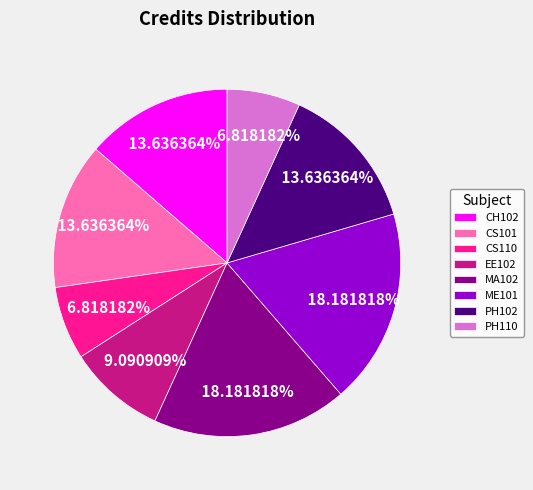

Combined, what portion of the pie is CS101 and CS110?

20.5%